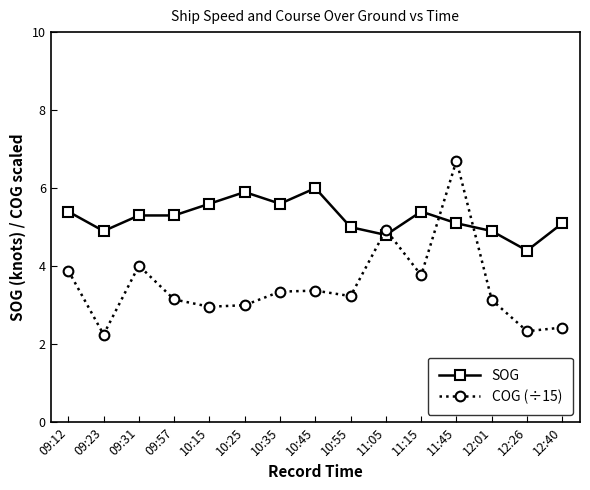

Between which two adjacent categories do SOG and COG (÷15) first intersect?

10:55 and 11:05